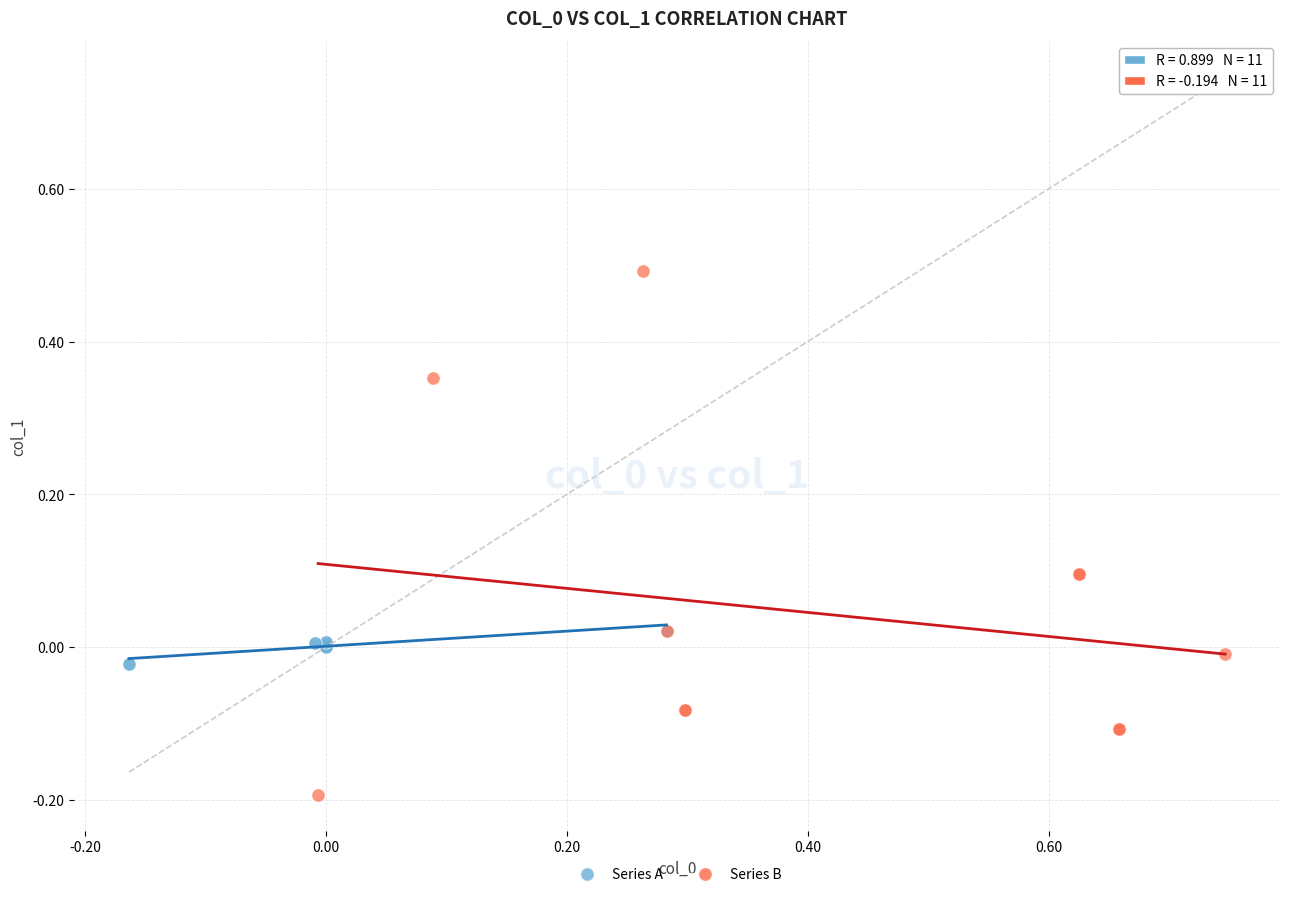

Which series has the widest spread of Y values?

Series B